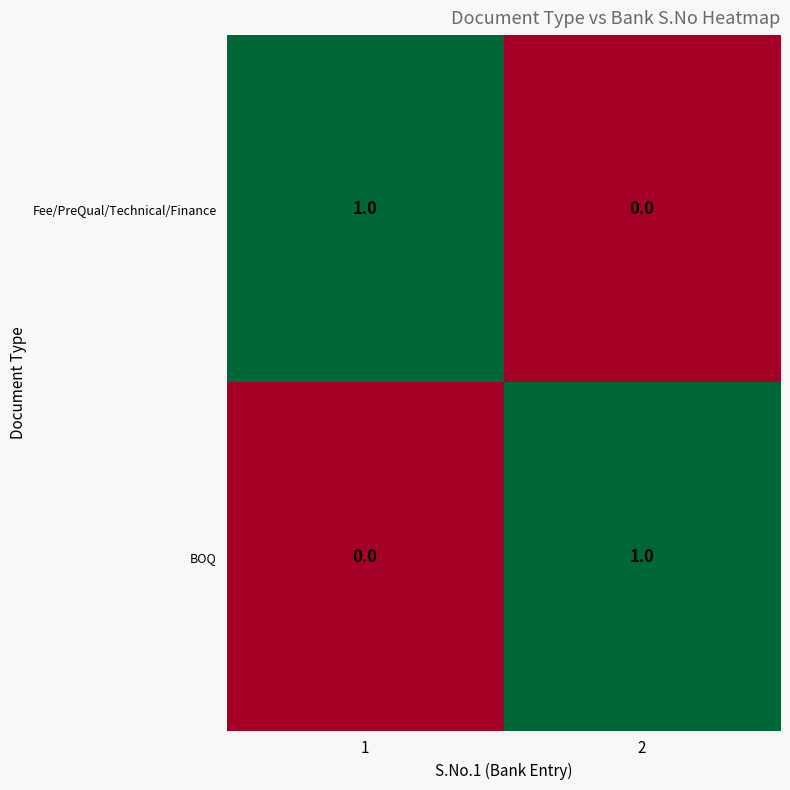

The BOQ series shows 1 at 2. True or false?

True